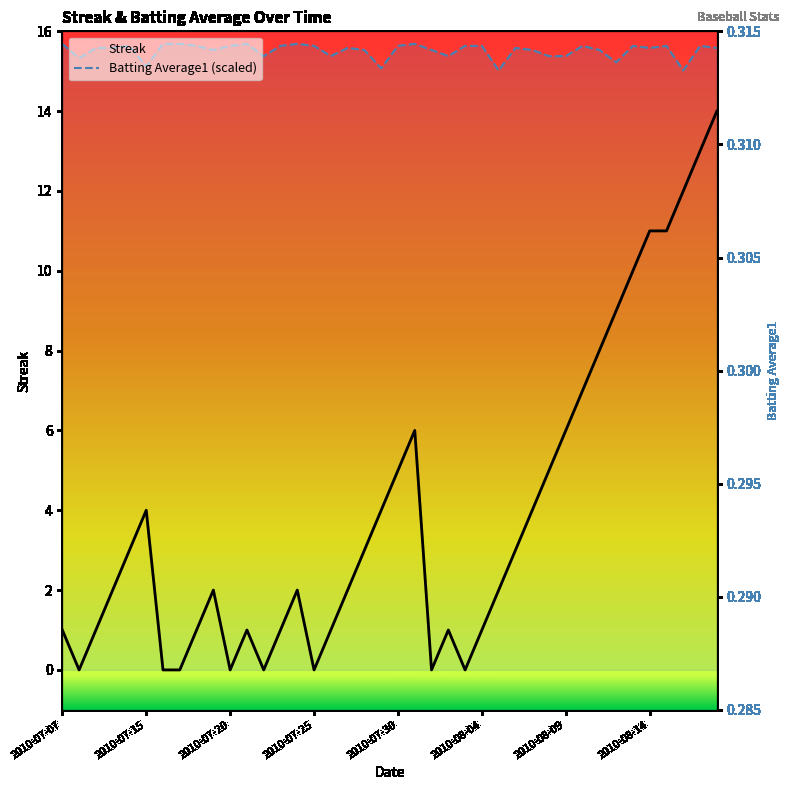

Between 12 and 38, which series saw the biggest shift?

Streak